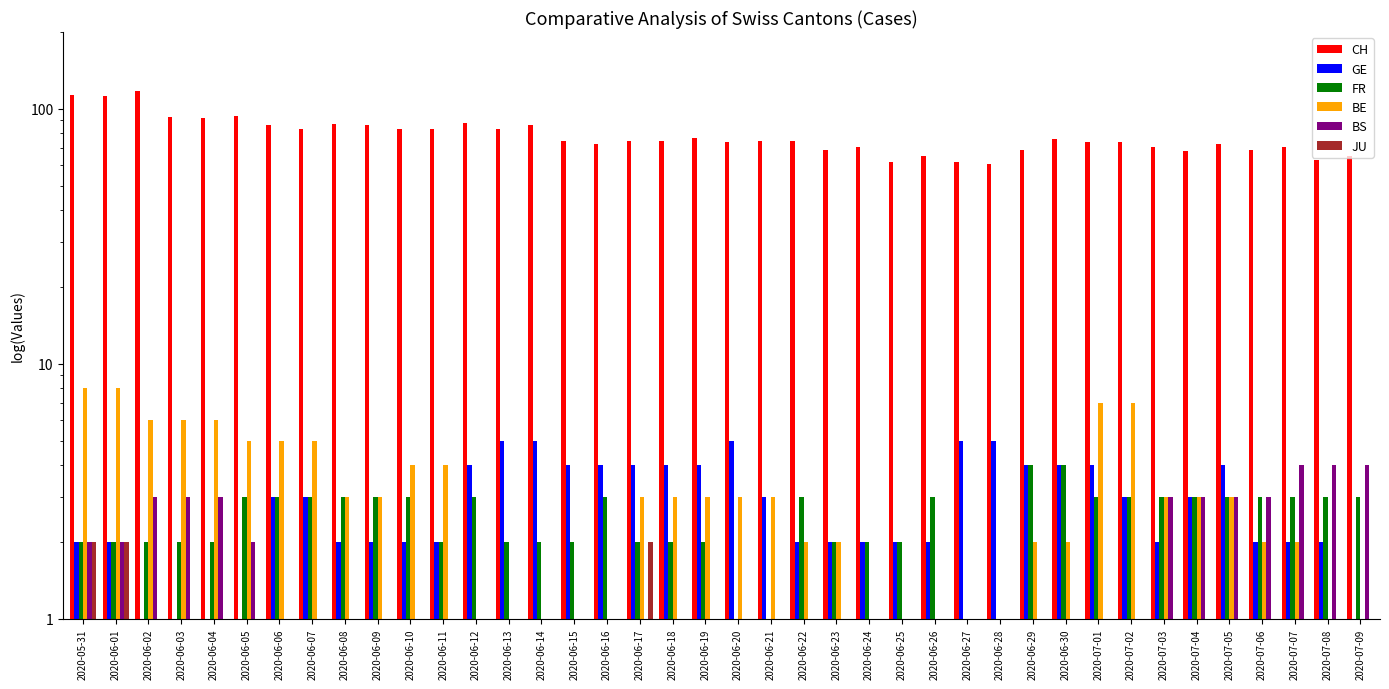

Which series has the largest total across all categories?

CH